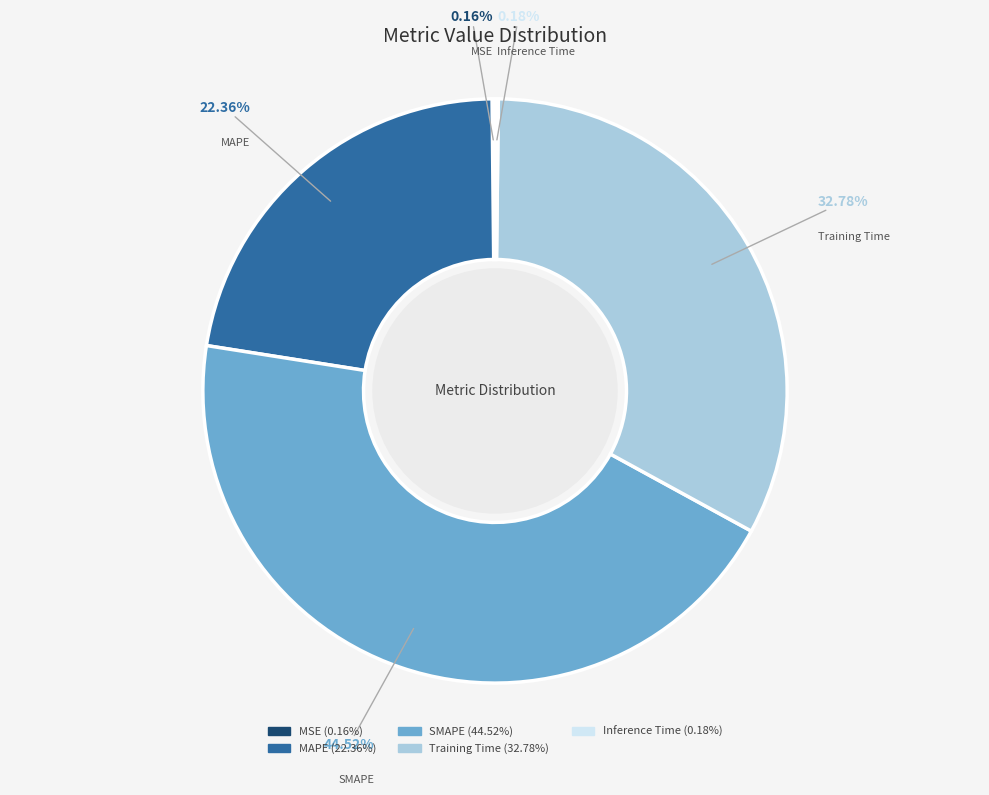

To the nearest percent, what is the difference between the largest and smallest slice percentages?

44%